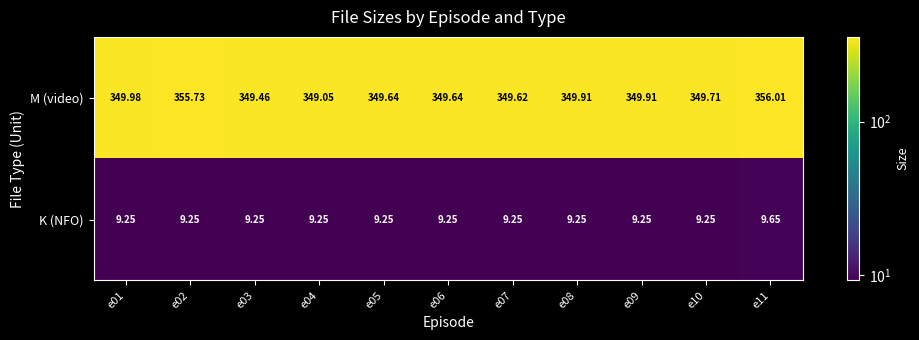

Which series has the largest range (max minus min)?

M (video)